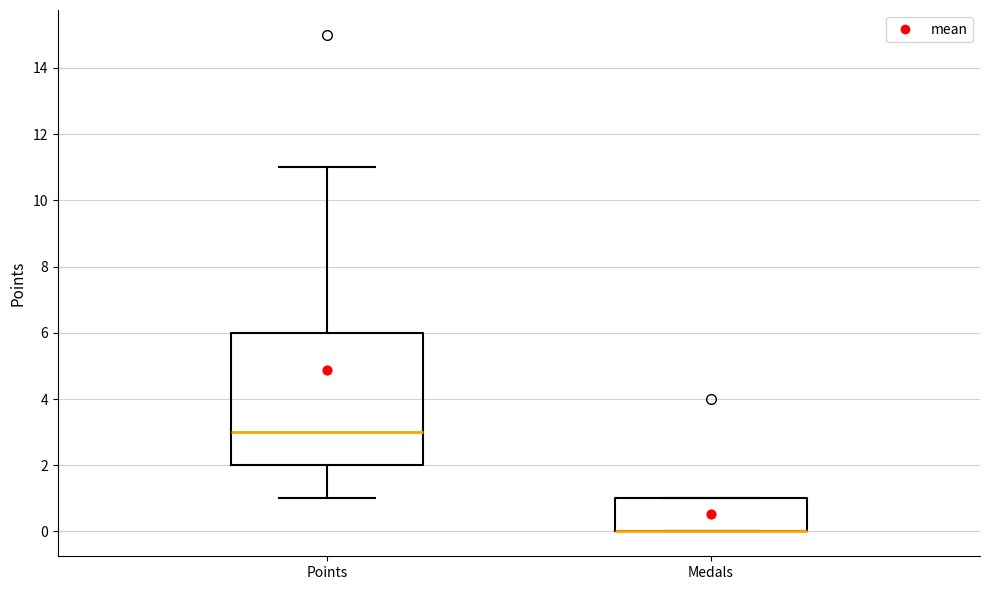

Reading left to right, transcribe this box plot: for each box, give where its median line is, the range the box spans, and where its two whiskers end, as read against the y-axis. The values are not printed on the chart, so give them approximately, as read against the axis.

Points: median 3, box 2 to 6, whiskers 1 to 11
Medals: median 0 (drawn on the box's lower edge), box 0 to 1, whiskers 0 to 1